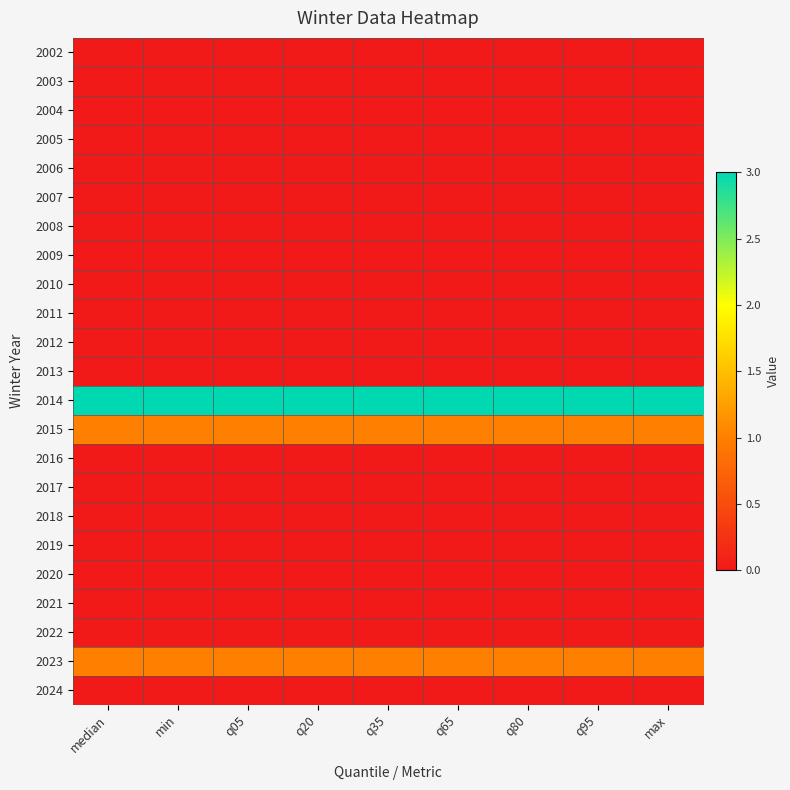

How many distinct data groups are displayed?

23